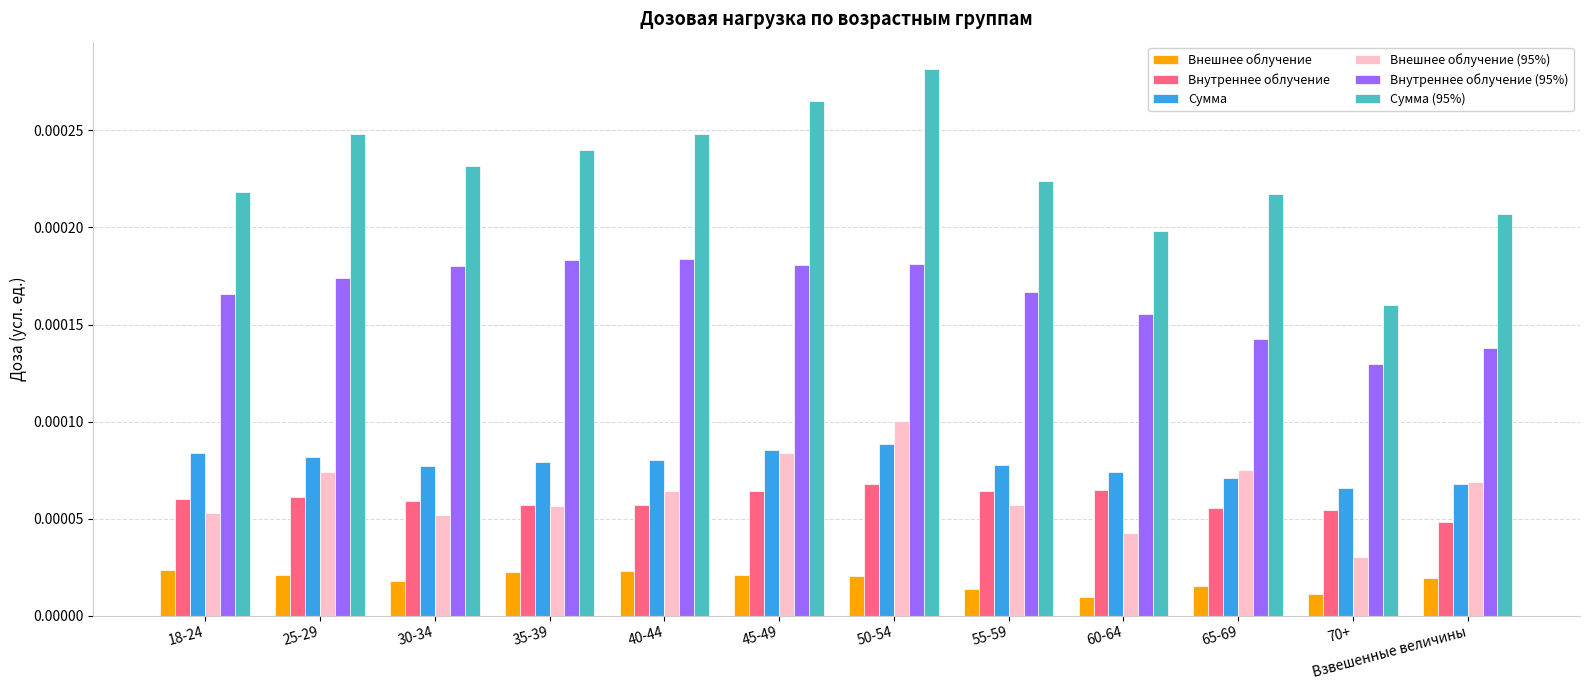

Are the bars horizontal?

No